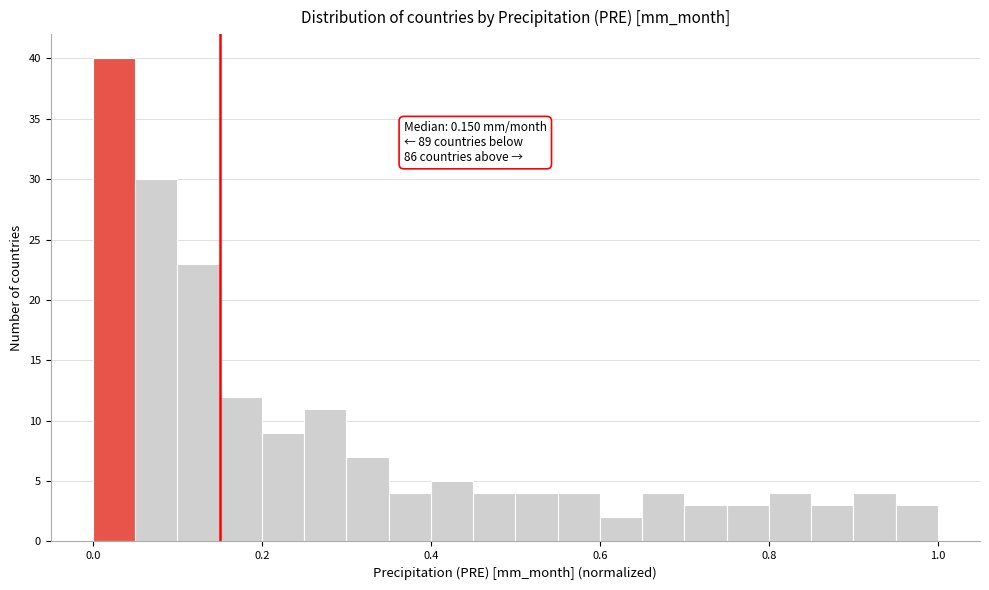

Read against the x-axis, roughly where is the centre of the tallest bar?

0.02